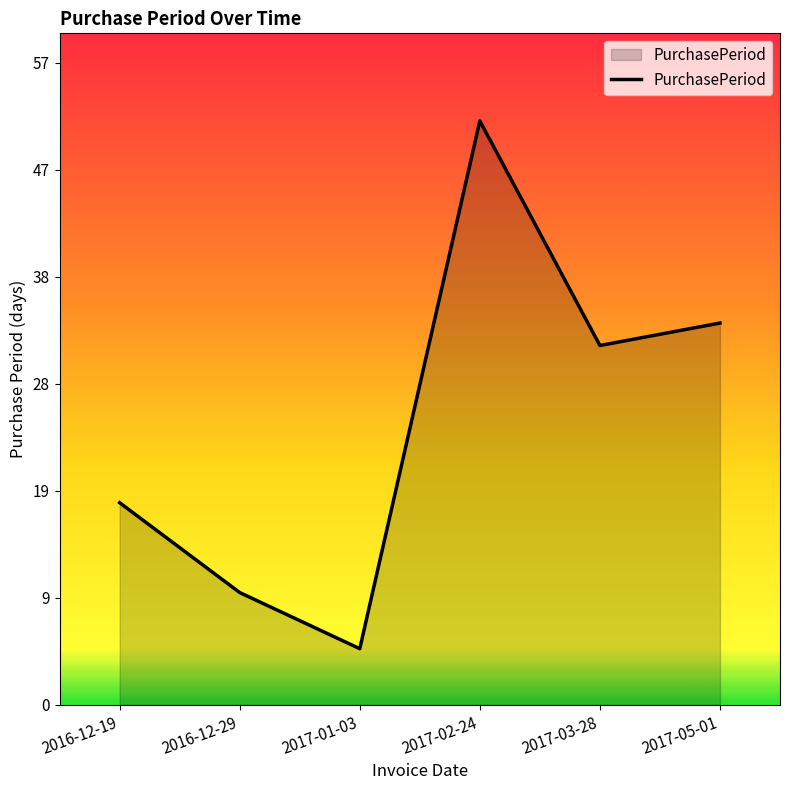

Reading right to left, list all the values displayed in this chart.

2017-05-01=34	2017-03-28=32	2017-02-24=52	2017-01-03=5	2016-12-29=10	2016-12-19=18